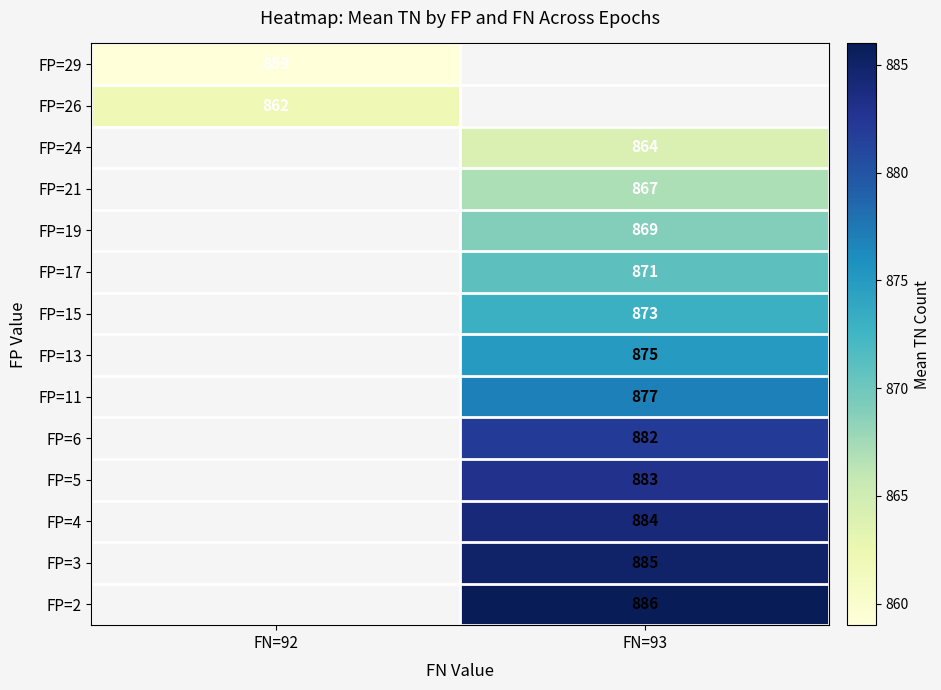

At which category does the chart reach its peak across all series?

FN=93